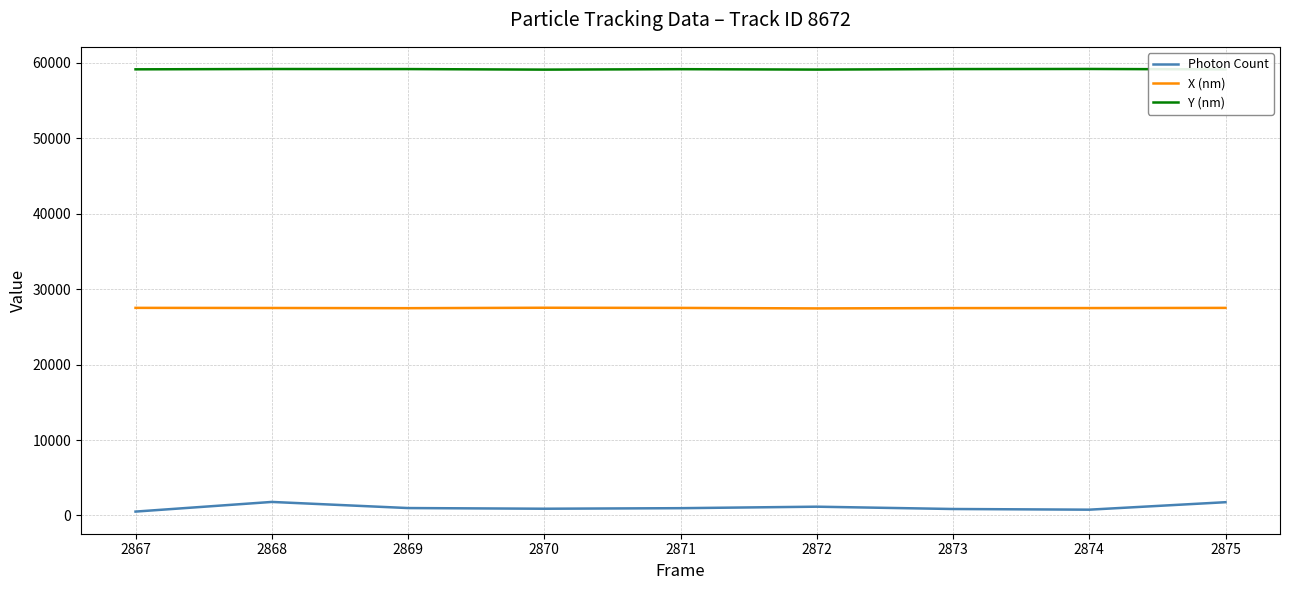

At 2869, list the series in order from smallest to largest.

Photon Count, X (nm), Y (nm)